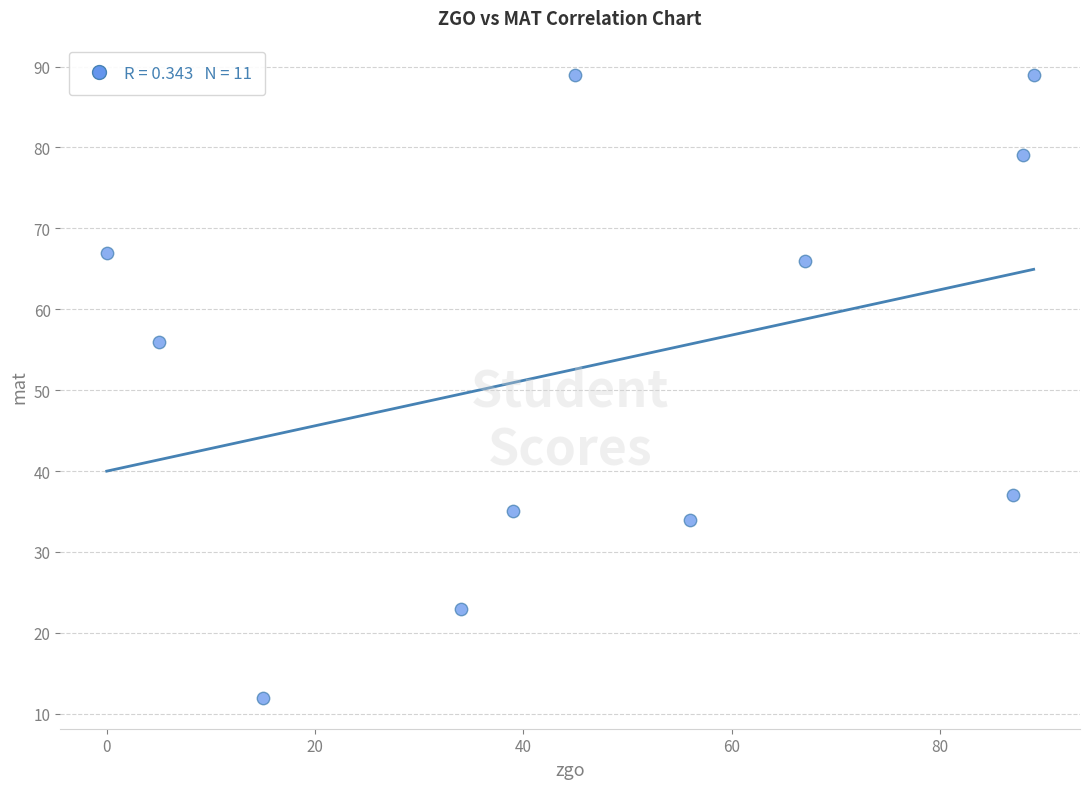

What Y value in the scatter plot is closest to 50?

56